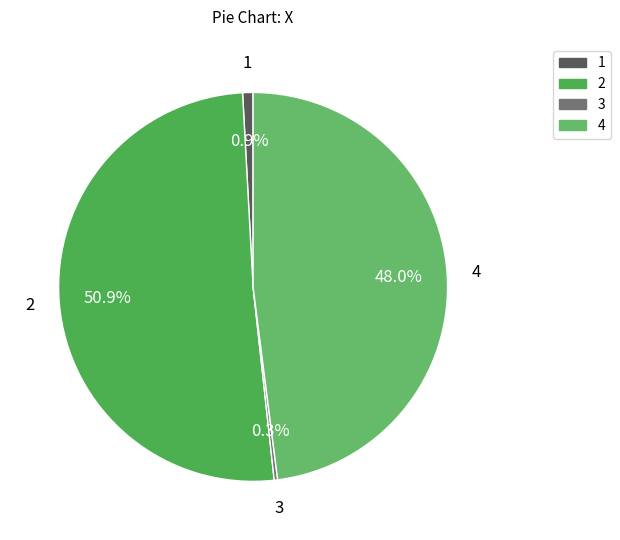

To the nearest percent, what is the average slice percentage?

25%